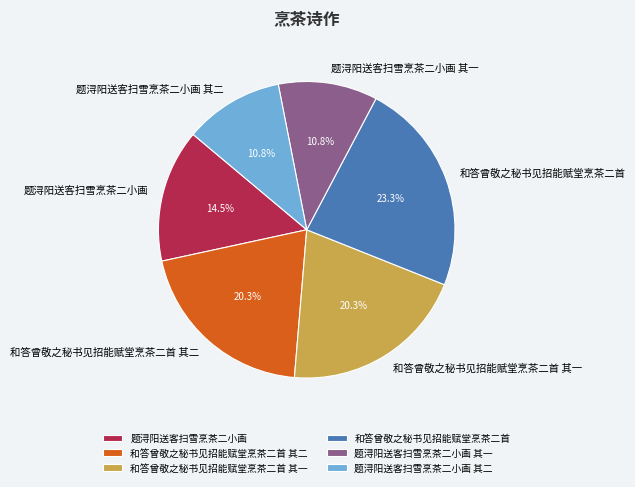

To the nearest percent, what percentage of the pie is 题浔阳送客扫雪烹茶二小画 其二?

11%